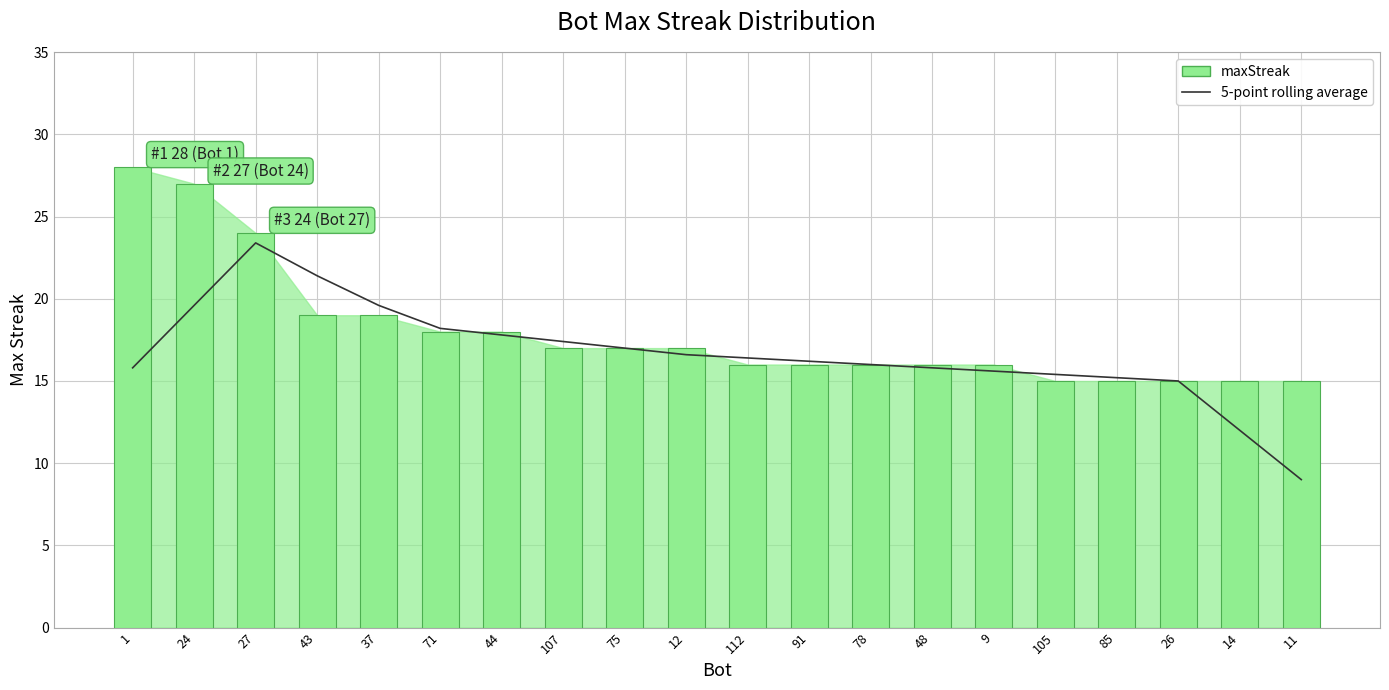

What is the label of the 16th bar from the left?

105